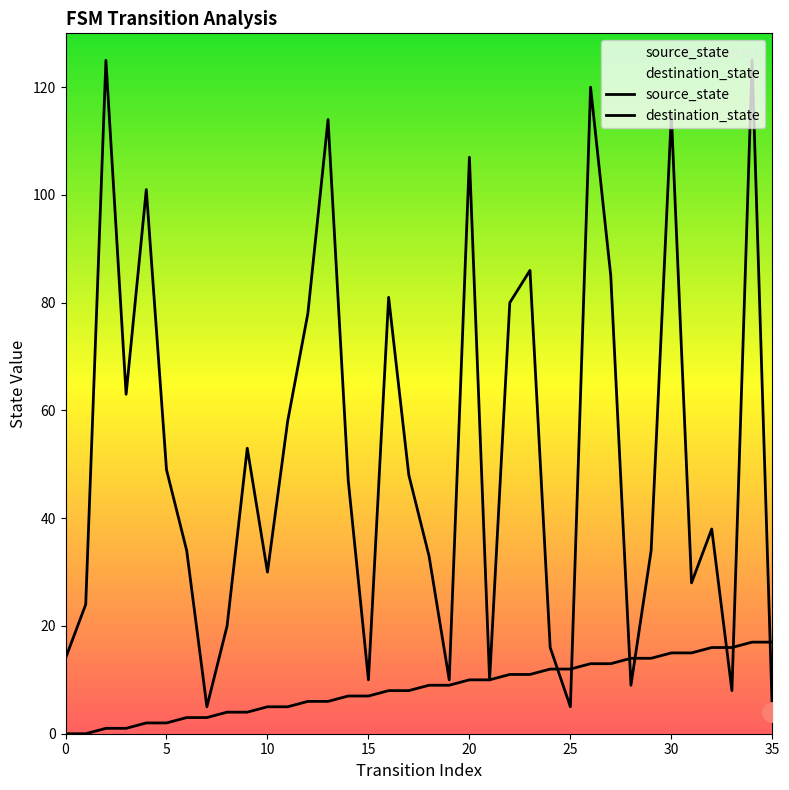

How many times do destination_state and source_state cross each other?

7